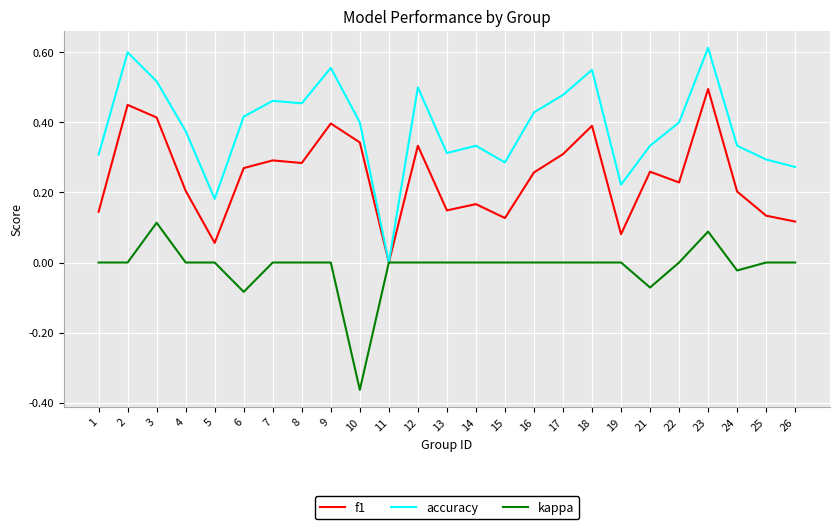

How many lines are shown in the chart?

3